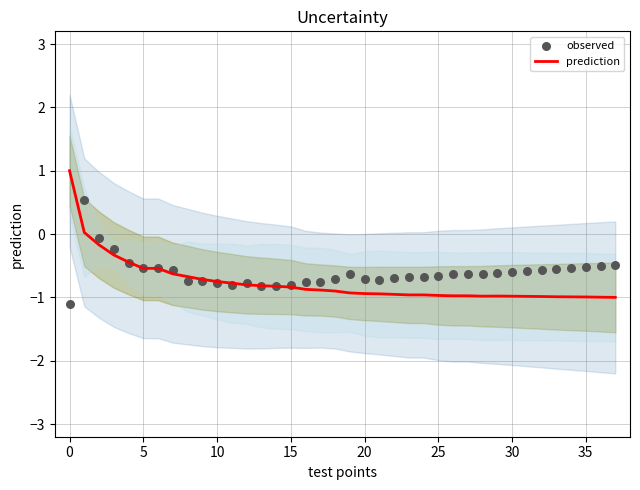

Which series contains the highest Y value?

prediction